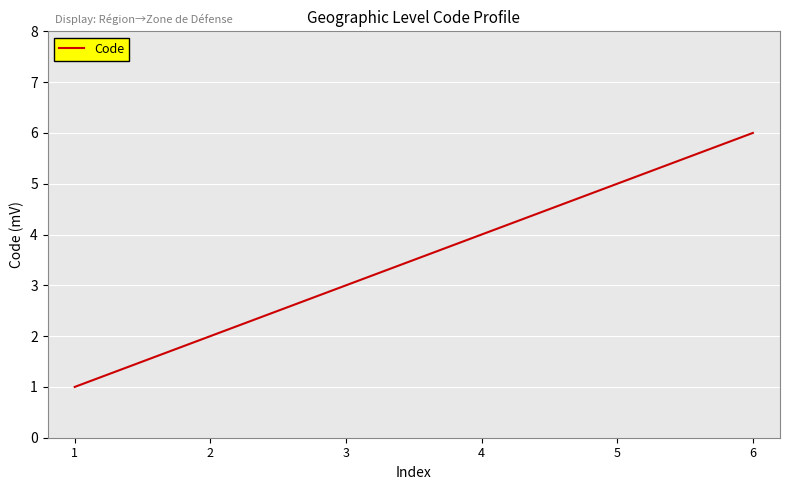

Rank the categories by value from lowest to highest.

1, 2, 3, 4, 5, 6